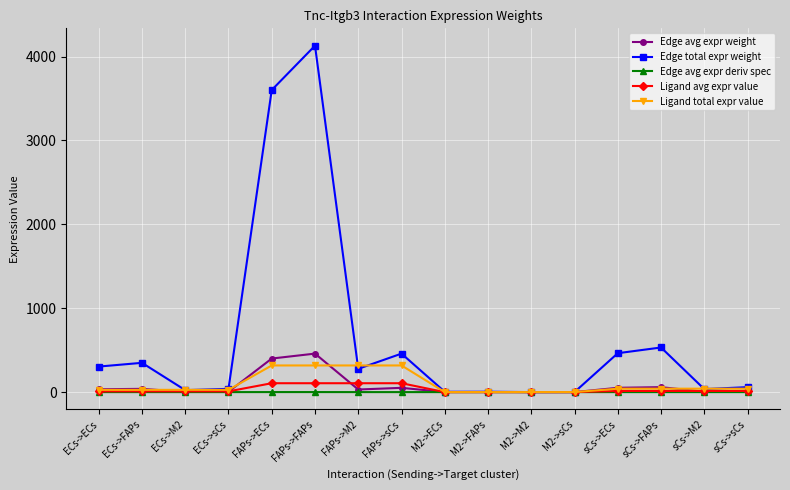

What is the maximum value shown in the chart?

4129.4